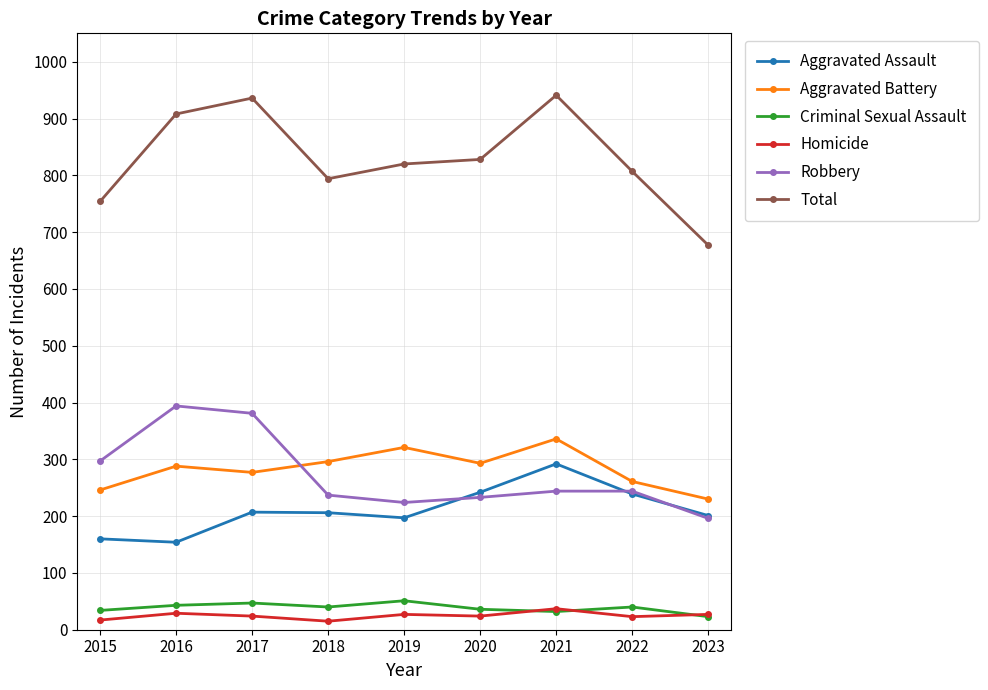

List the series in order of their peak value, highest first.

Total, Robbery, Aggravated Battery, Aggravated Assault, Criminal Sexual Assault, Homicide